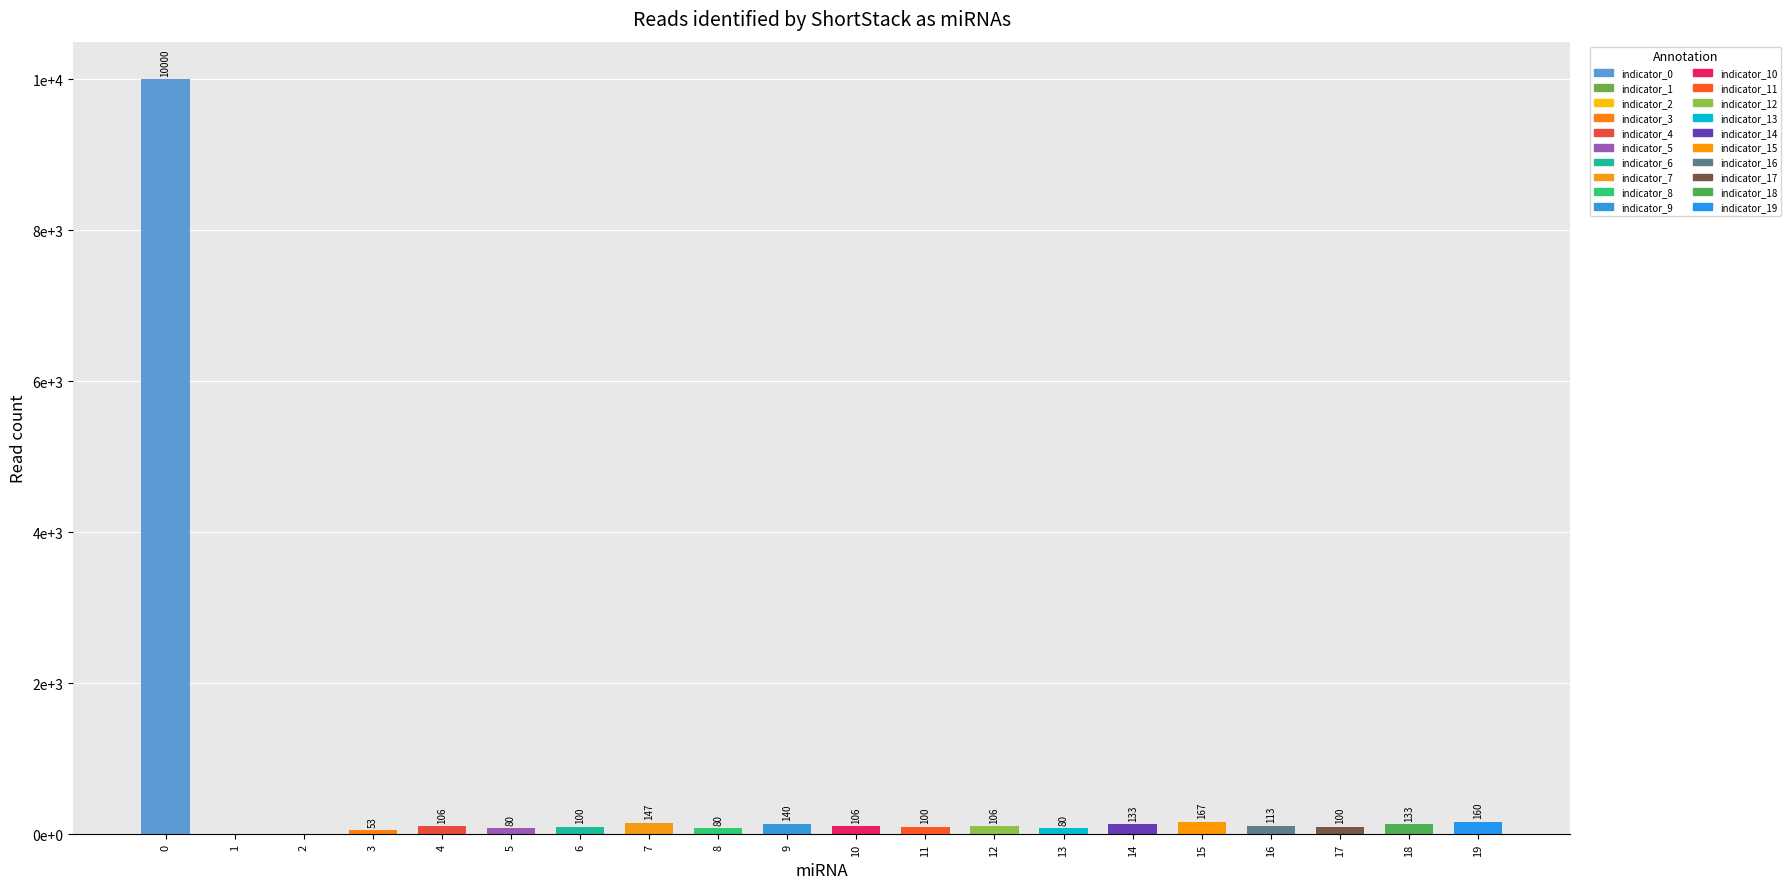

Approximately how many times larger is the value at 16 compared to 18?

0.8